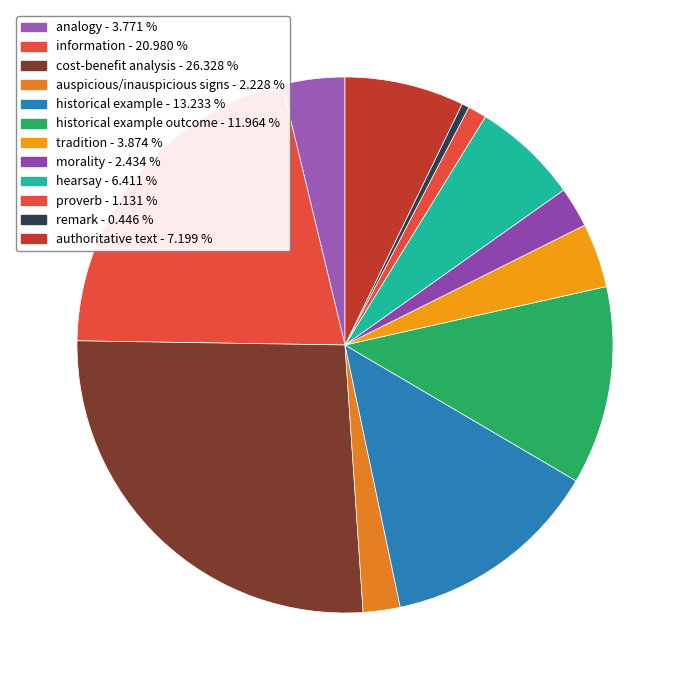

How many slices are in this pie chart?

12